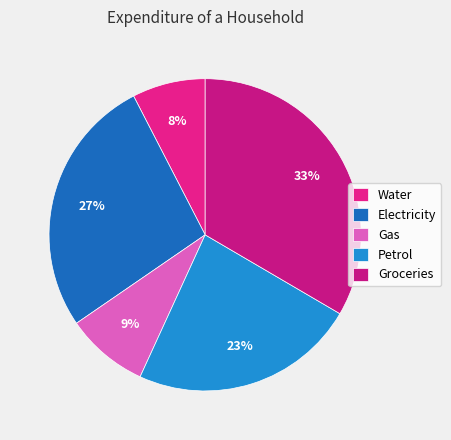

To the nearest percent, what is the combined percentage of Petrol and Gas?

32%